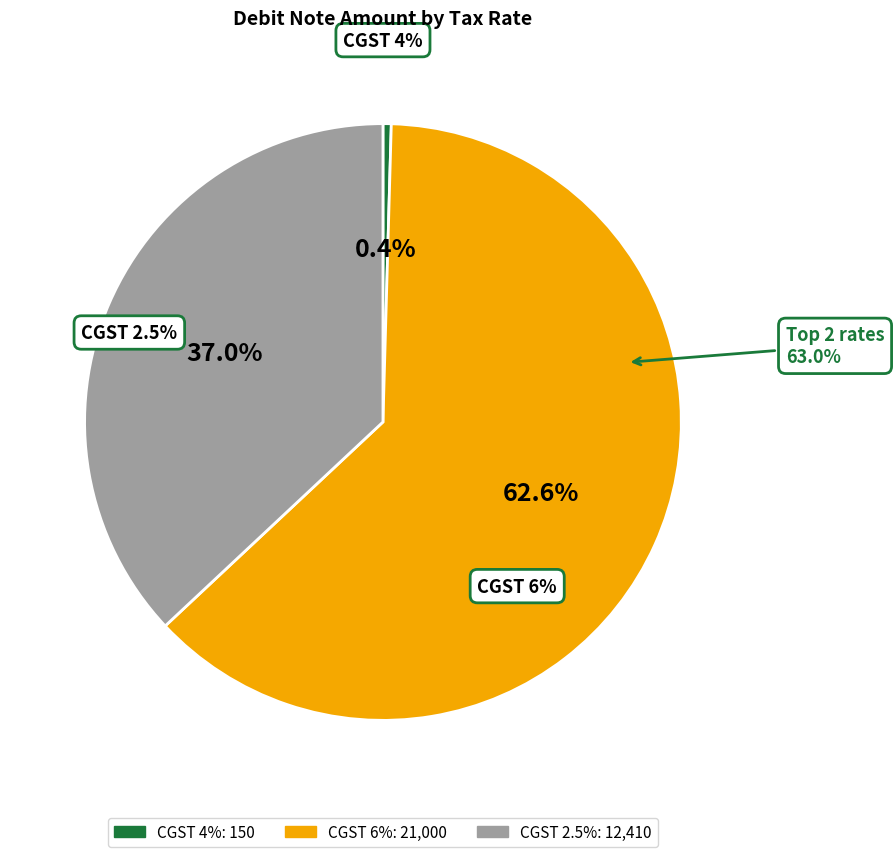

How many segments does this pie chart have?

3